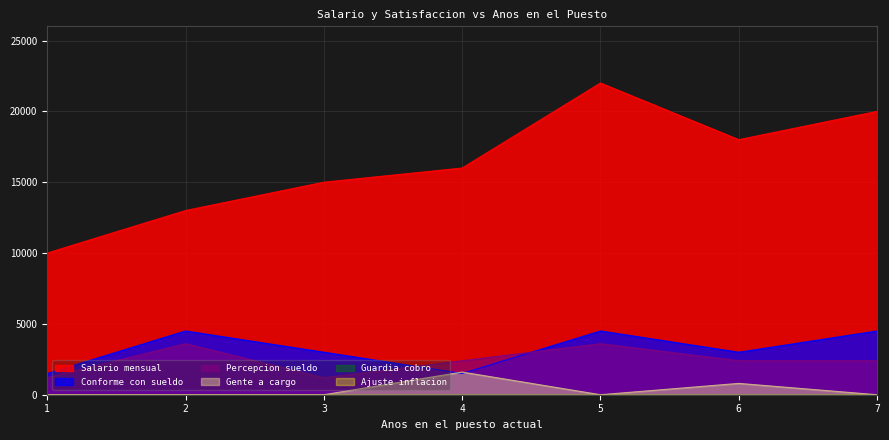

Which series has the widest spread of values?

Salario mensual